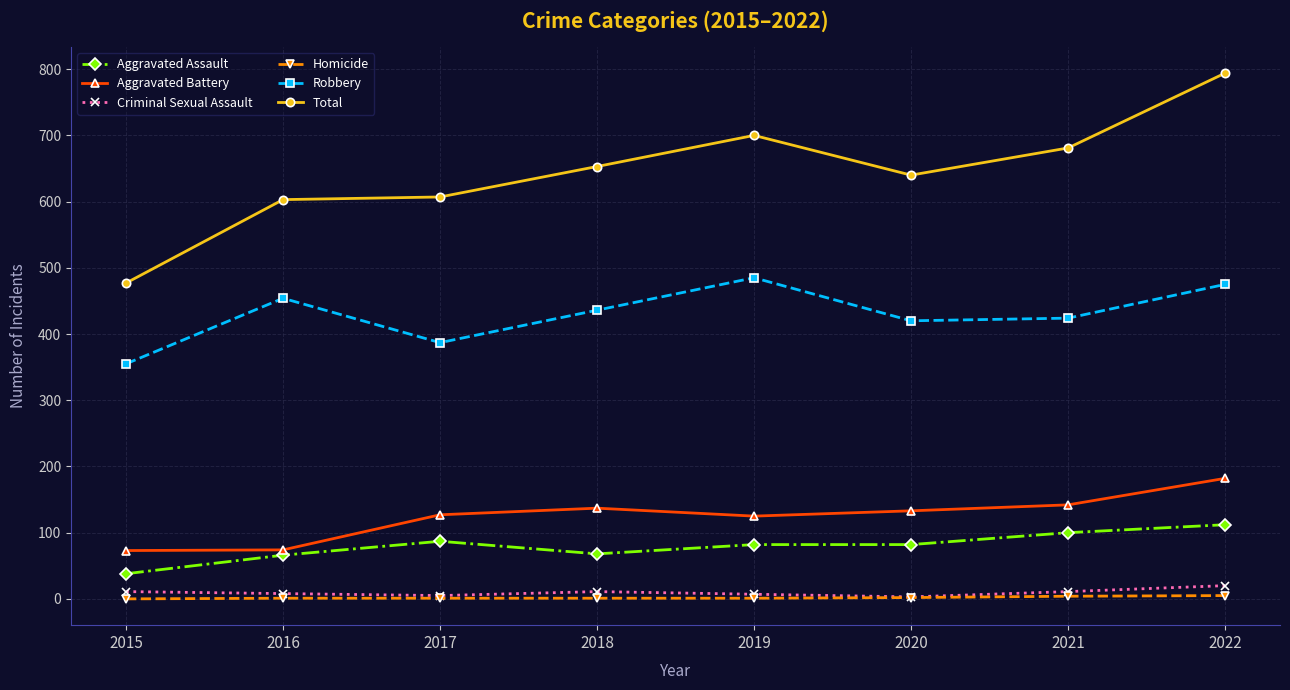

What are all the series names shown in the legend?

Aggravated Assault, Aggravated Battery, Criminal Sexual Assault, Homicide, Robbery, Total